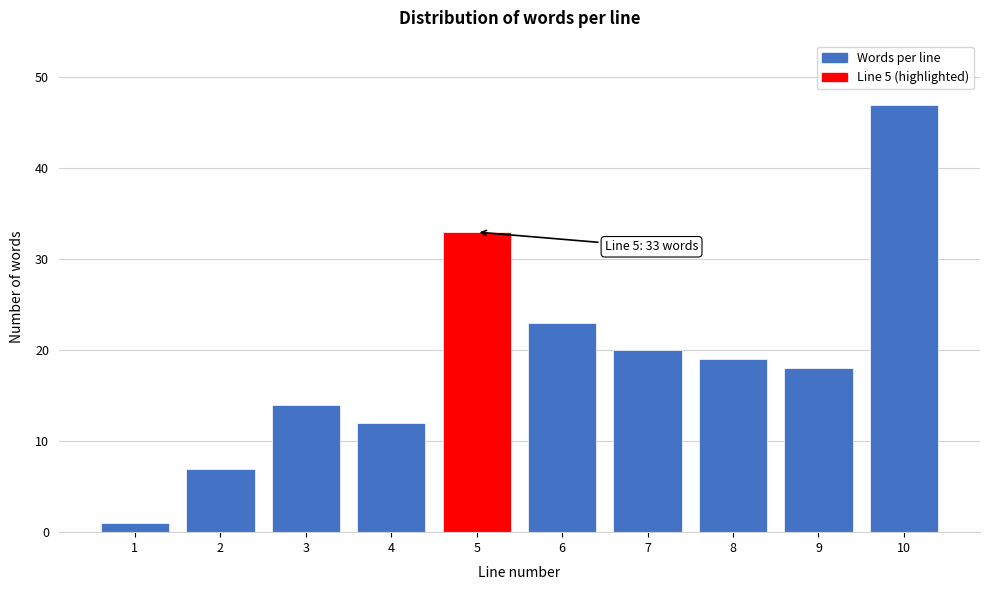

Reading right to left, what are all the values shown in this chart?

47	18	19	20	23	33	12	14	7	1